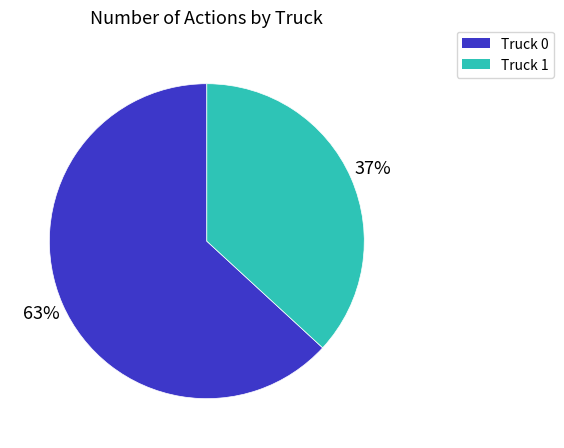

What percentage is the Truck 0 slice, to the nearest percent?

63%